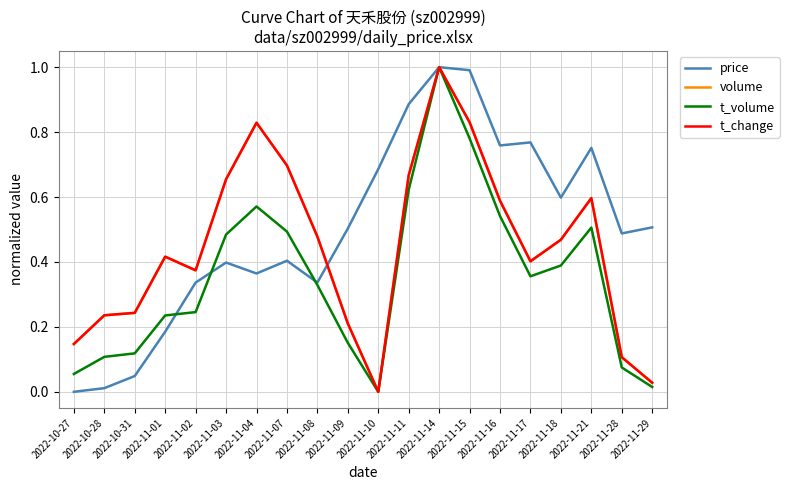

What position from the left is 2022-11-01?

4